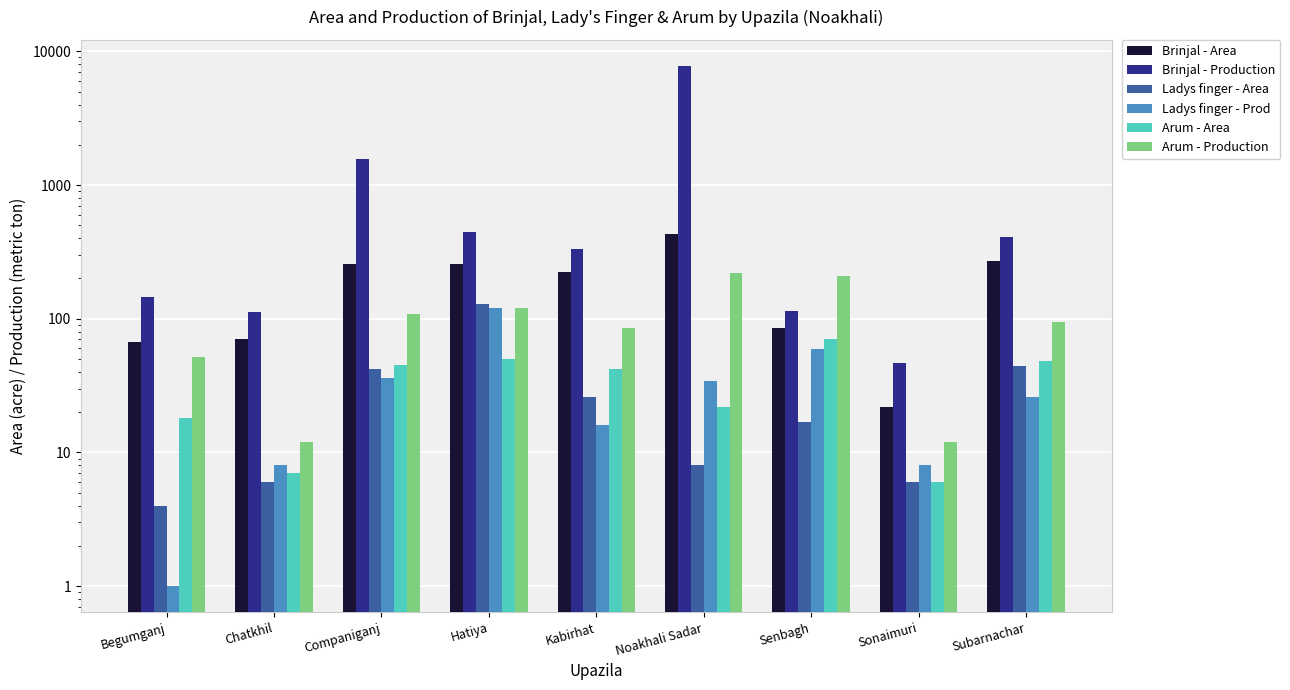

What is the label of the 8th bar from the left?

Sonaimuri